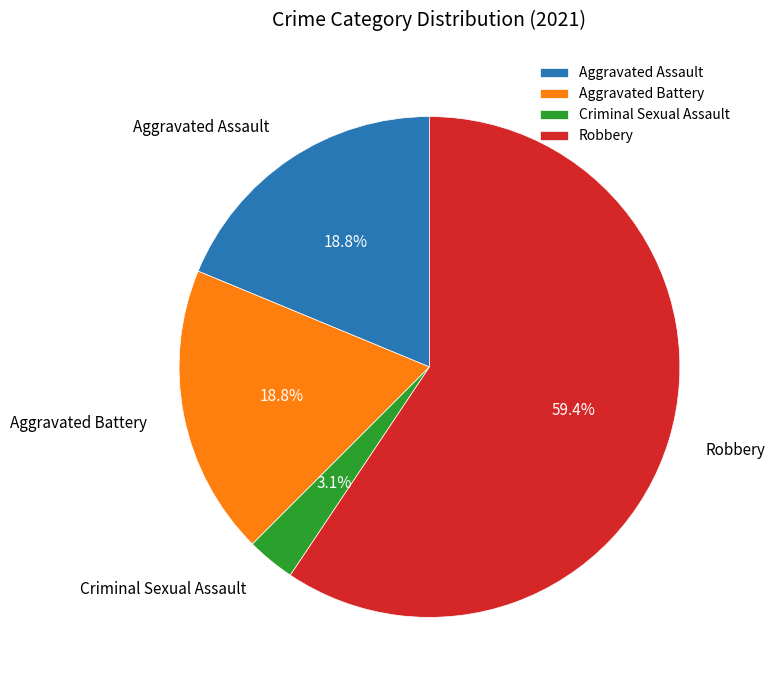

What is the largest slice in the pie chart?

Robbery